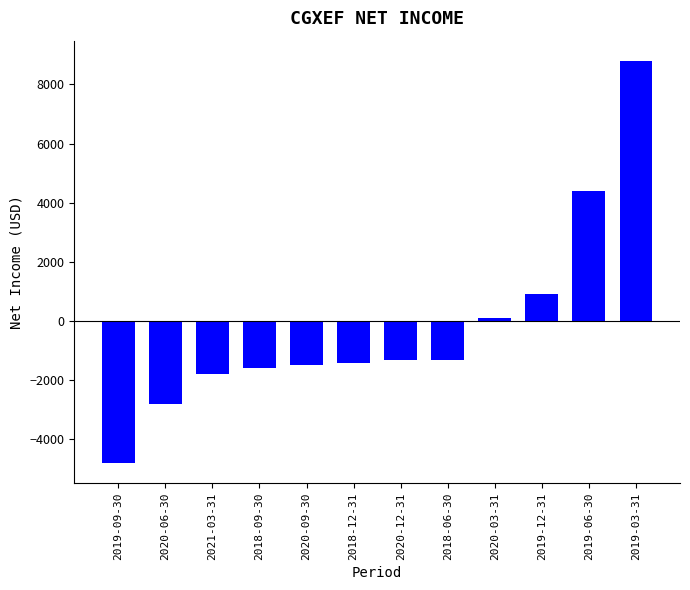

Between 2019-09-30 and 2020-06-30, which is larger?

2020-06-30